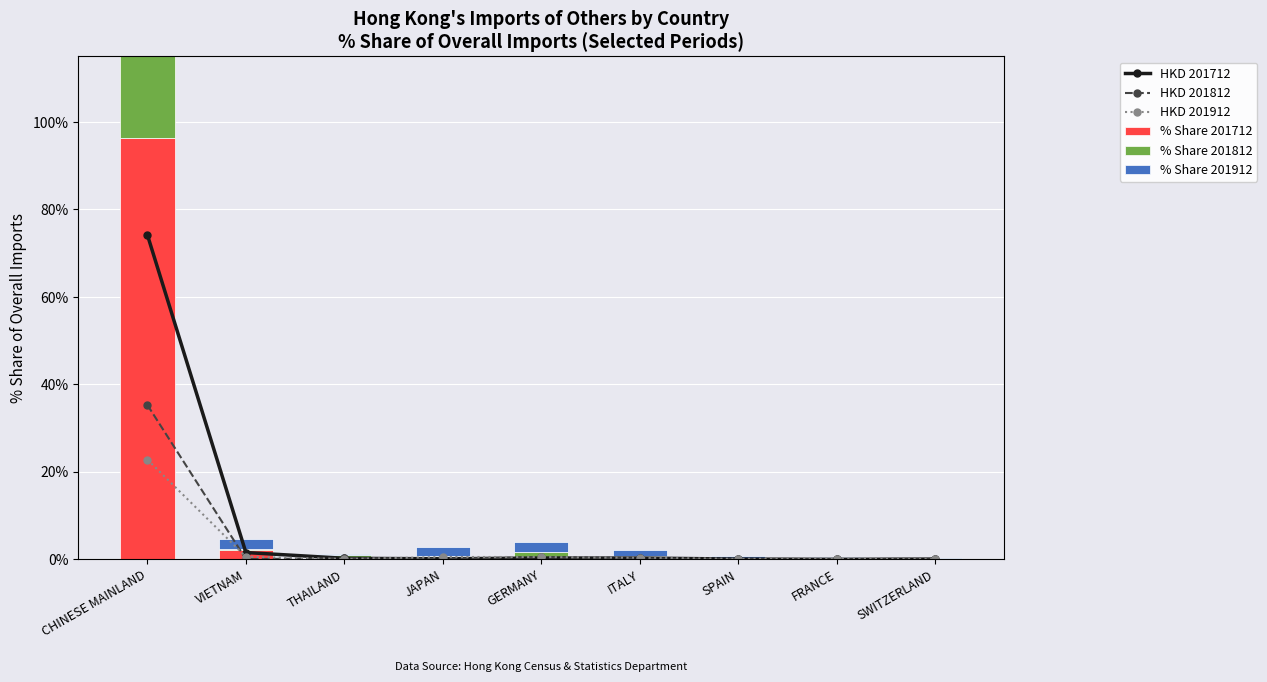

At THAILAND, list the series in order from smallest to largest.

HKD 201912, HKD 201712, HKD 201812, % Share 201712, % Share 201912, % Share 201812